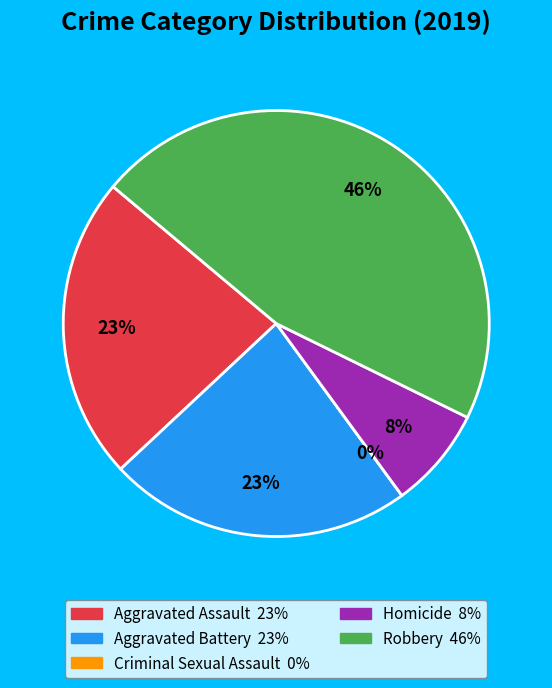

To the nearest percent, what portion does Aggravated Battery represent?

23%